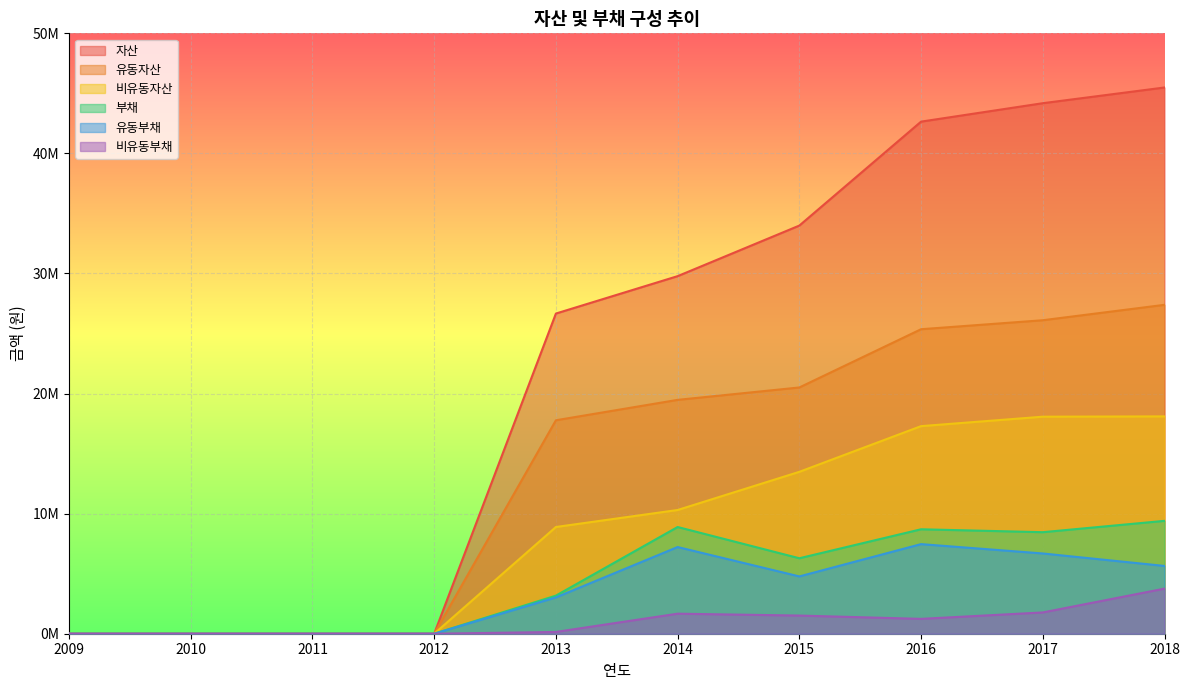

What are all the series names shown in the legend?

자산, 유동자산, 비유동자산, 부채, 유동부채, 비유동부채